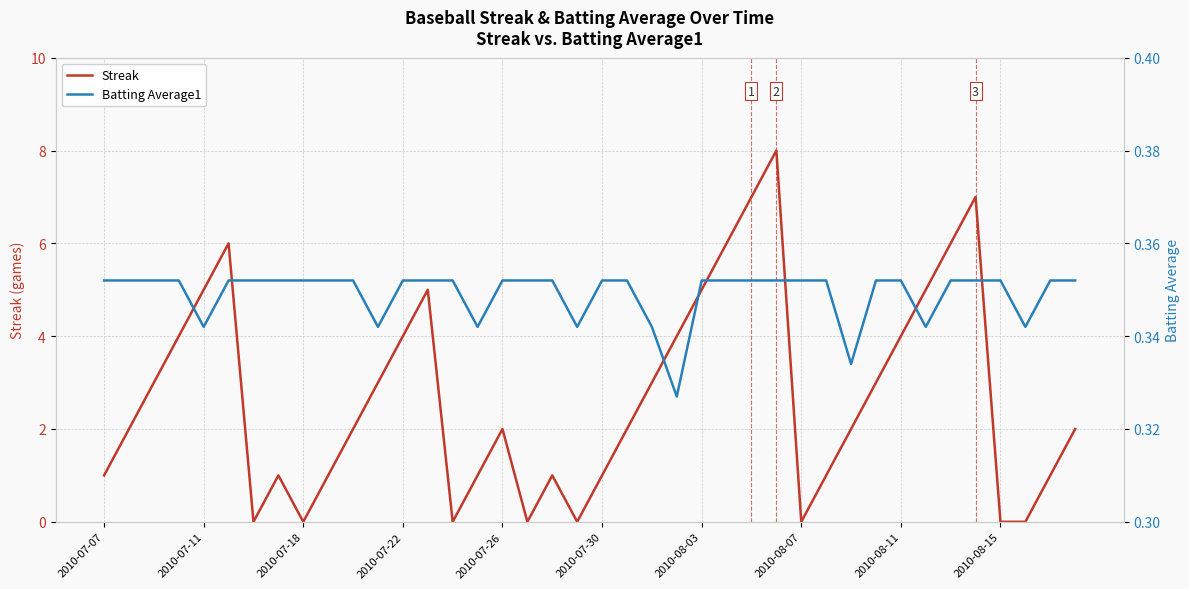

Which category has the highest value in the Batting Average1 series?

2010-07-07